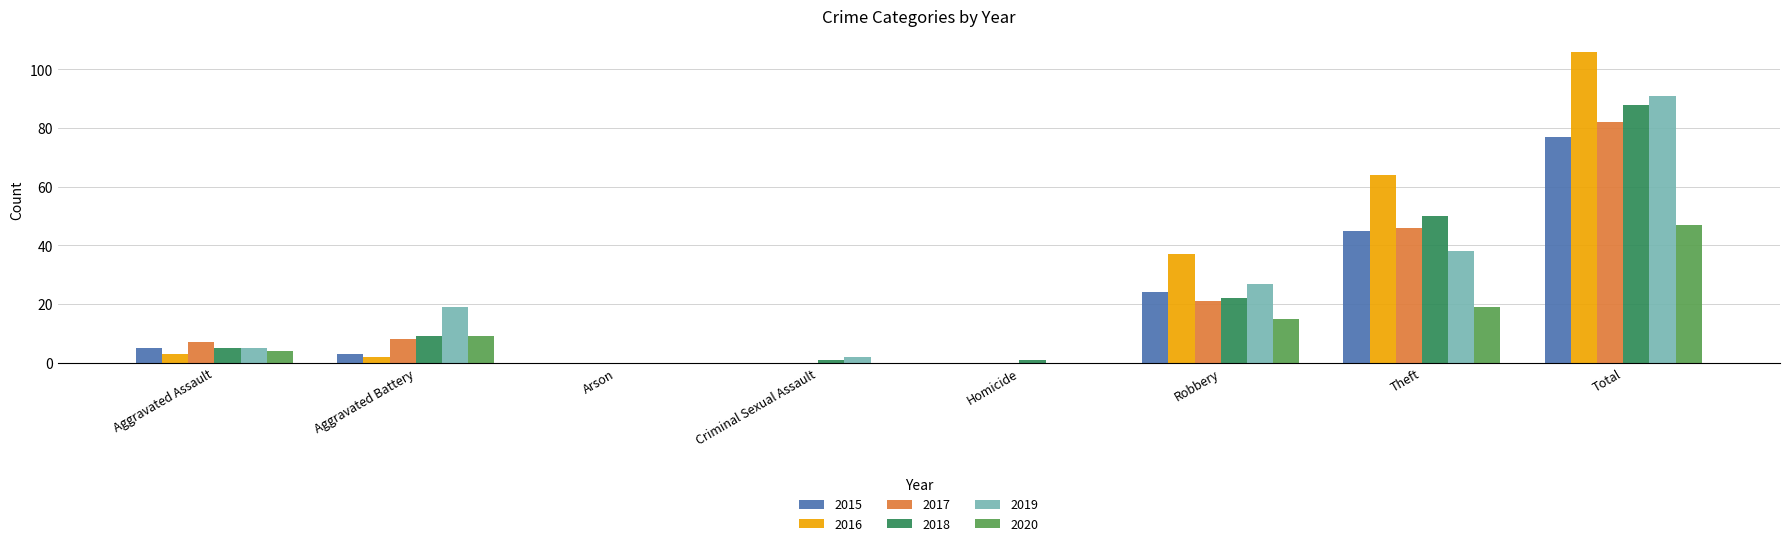

What are all the series names shown in the legend?

2015, 2016, 2017, 2018, 2019, 2020